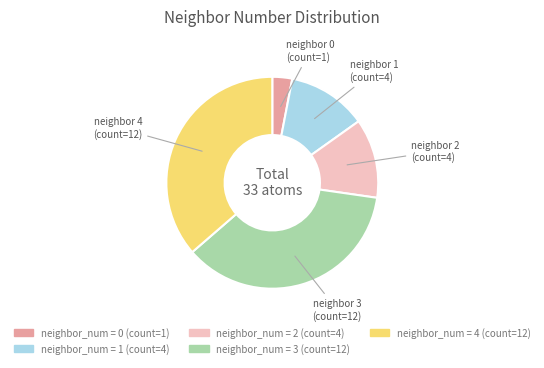

How many segments does this pie chart have?

5